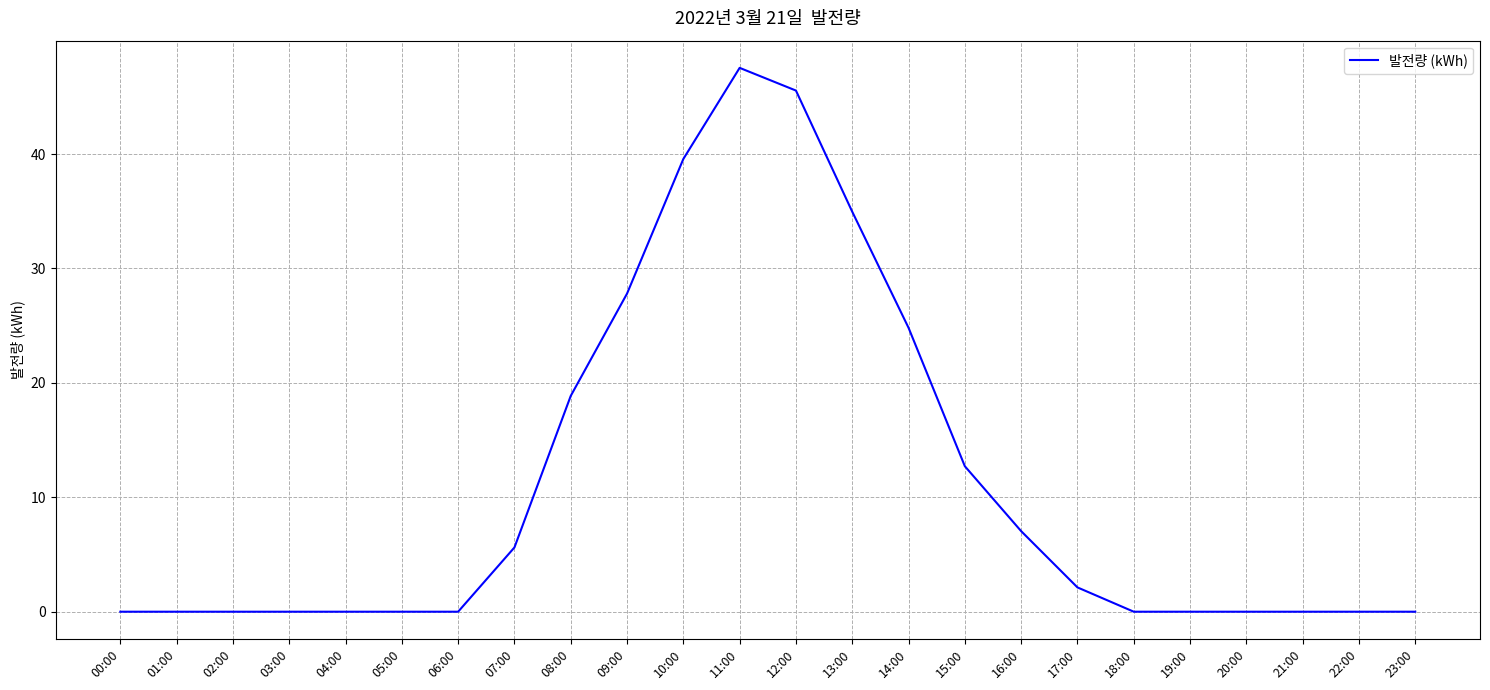

At which label is the value closest to 23?

14:00